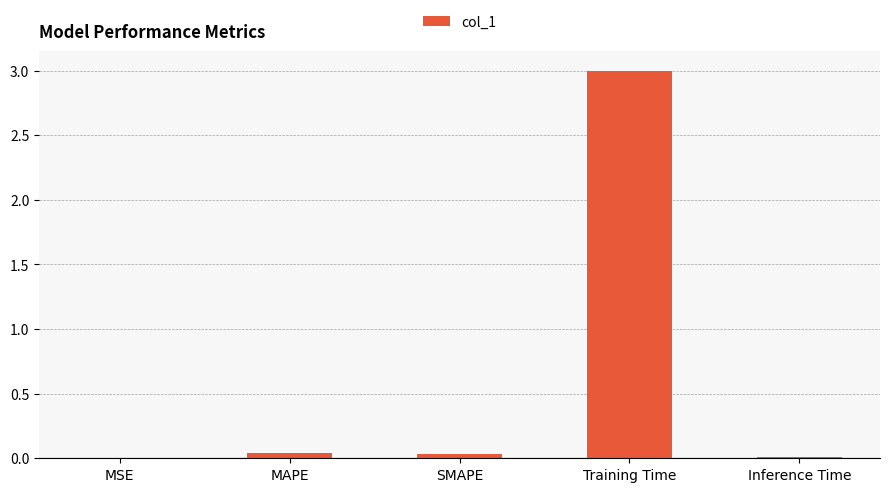

Between SMAPE and Training Time, which is larger?

Training Time